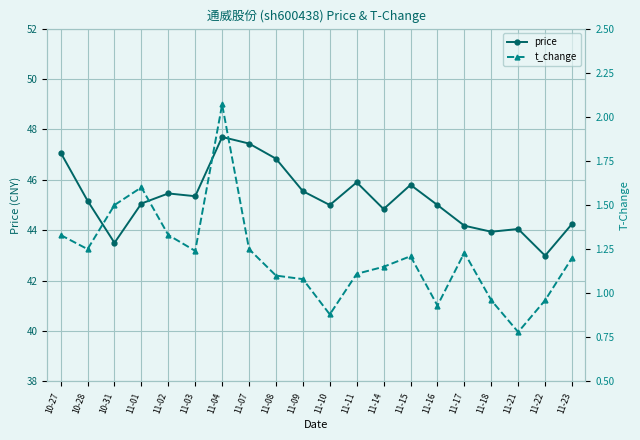

Reading left to right, list all the values displayed in this chart.

price: 10-27=47.1	10-28=45.2	10-31=43.5	11-01=45.1	11-02=45.5	11-03=45.4	11-04=47.7	11-07=47.4	11-08=46.8	11-09=45.5	11-10=45.0	11-11=45.9	11-14=44.8	11-15=45.8	11-16=45.0	11-17=44.2	11-18=43.9	11-21=44.0	11-22=43.0	11-23=44.2
t_change: 10-27=1.3	10-28=1.2	10-31=1.5	11-01=1.6	11-02=1.3	11-03=1.2	11-04=2.1	11-07=1.2	11-08=1.1	11-09=1.1	11-10=0.9	11-11=1.1	11-14=1.1	11-15=1.2	11-16=0.9	11-17=1.2	11-18=1.0	11-21=0.8	11-22=1.0	11-23=1.2